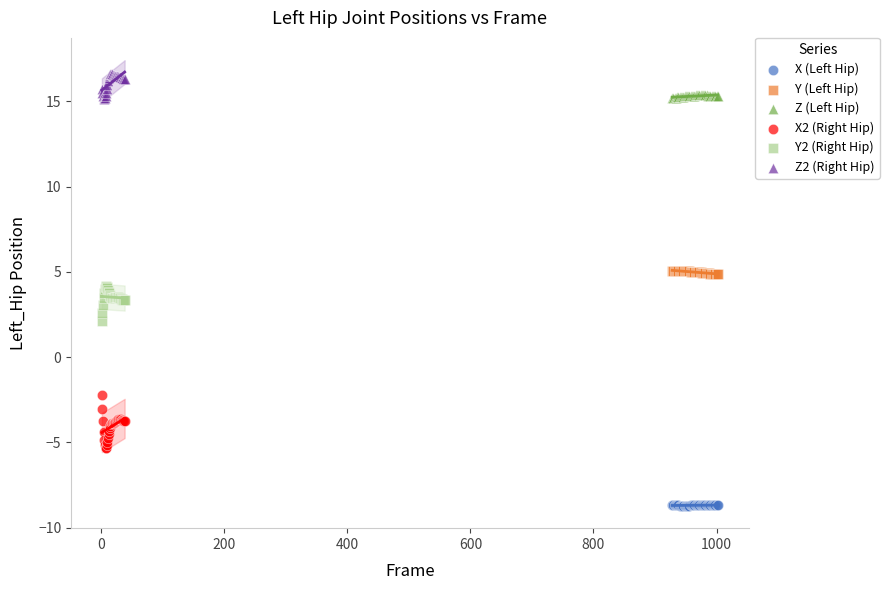

Which series contains the highest Y value?

Z2 (Right Hip)